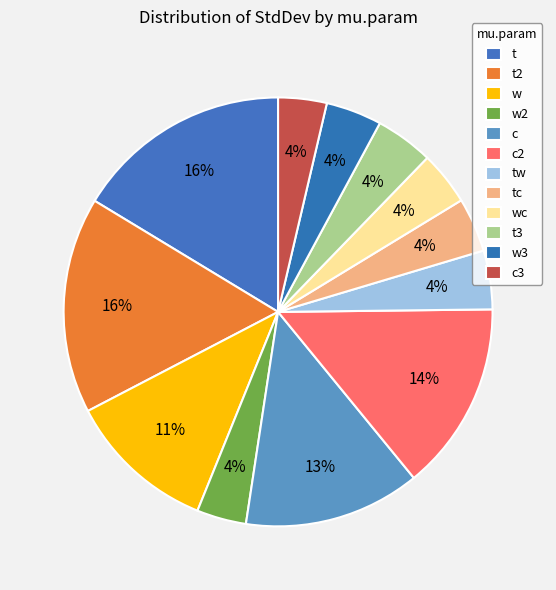

Count the number of slices in the pie.

12